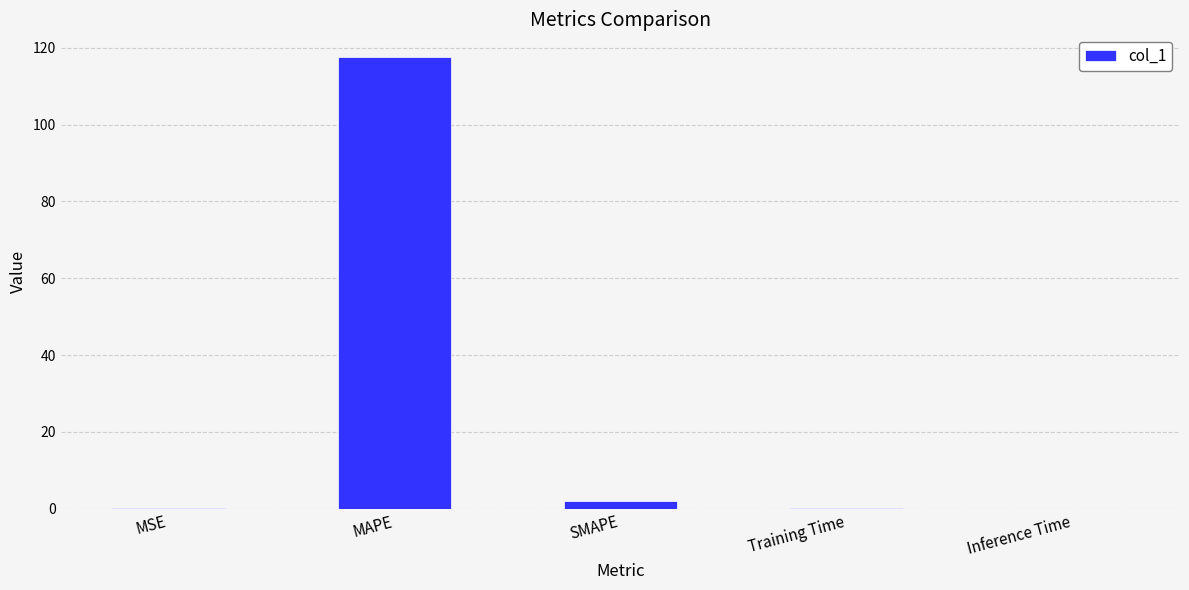

At which category does the chart reach its peak across all series?

MAPE